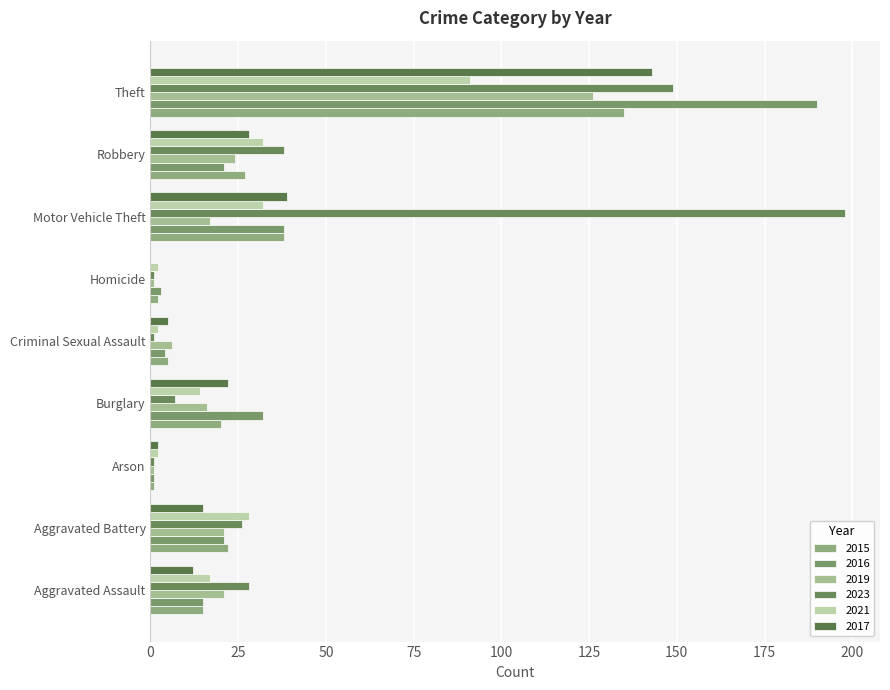

How many series are shown in this chart?

6